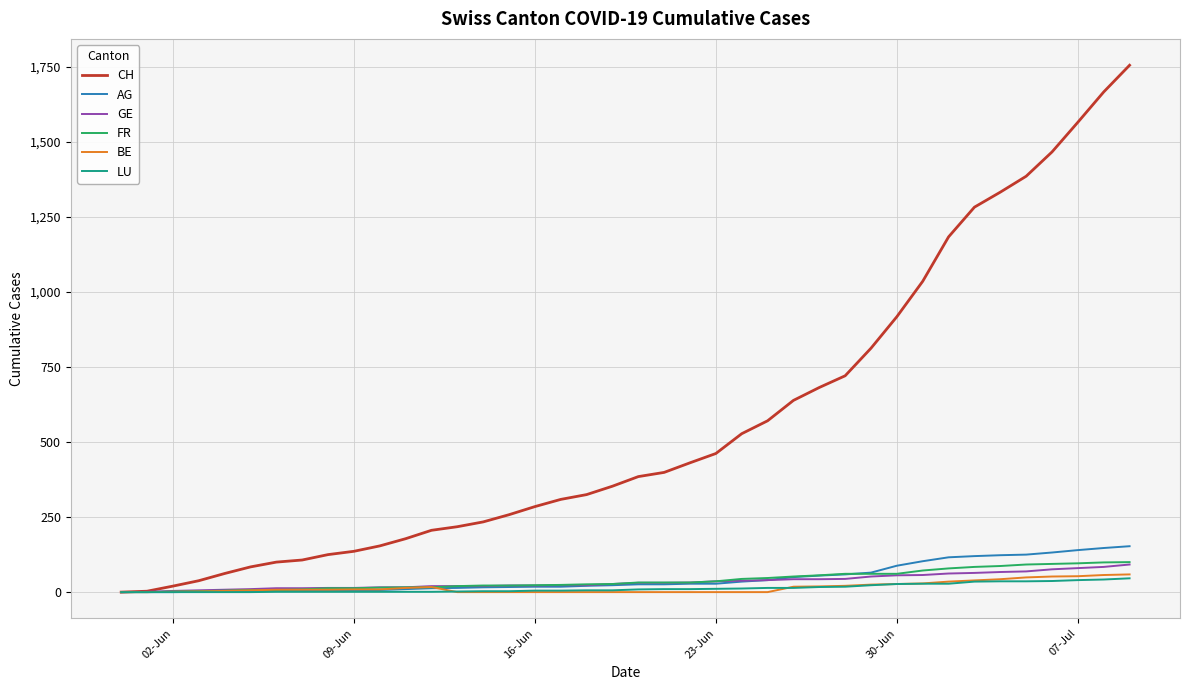

Which series has the largest total across all categories?

CH